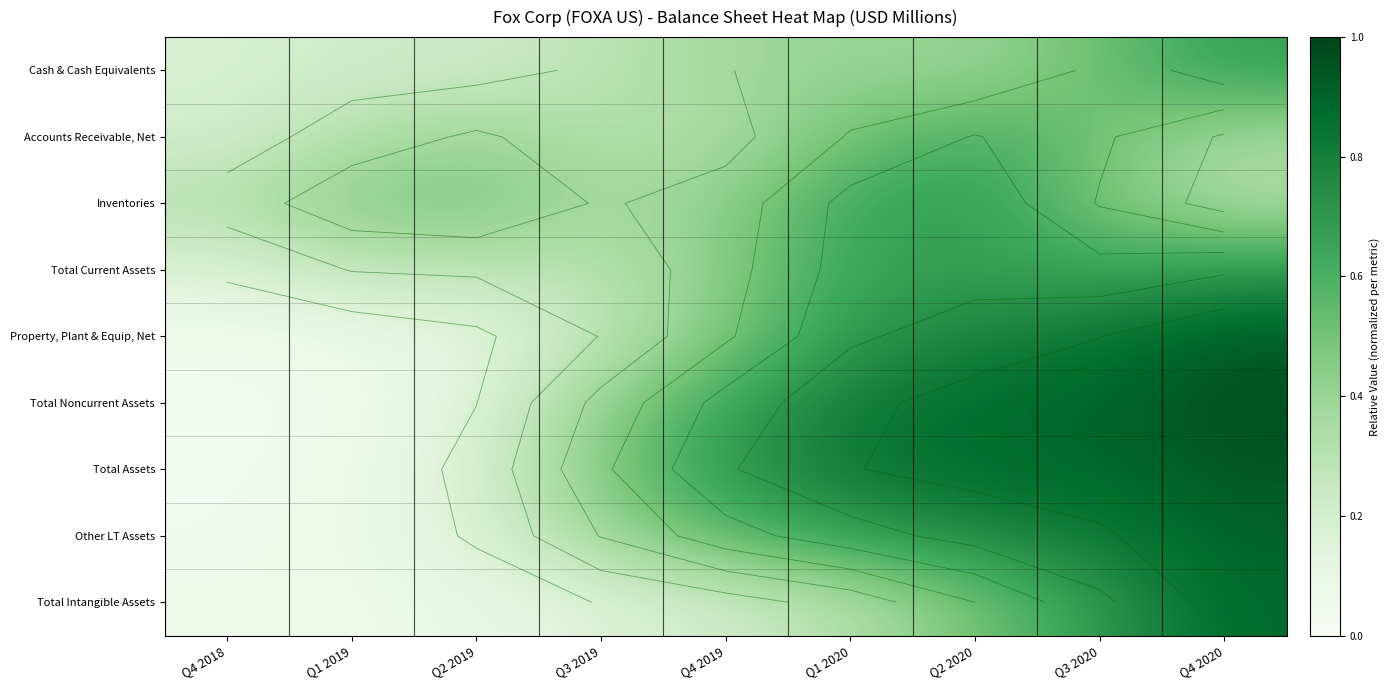

How many series are shown in this chart?

9